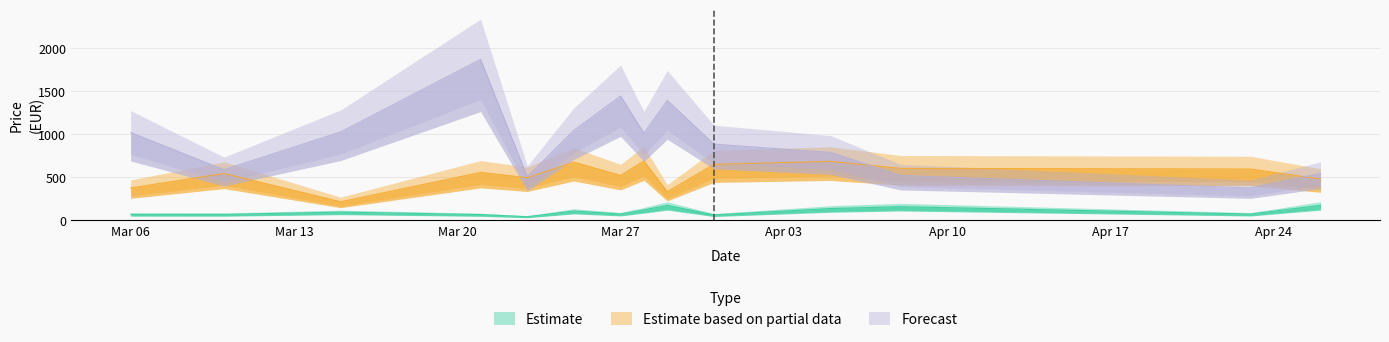

Where does the Estimate series first go above 91?

2023-03-15